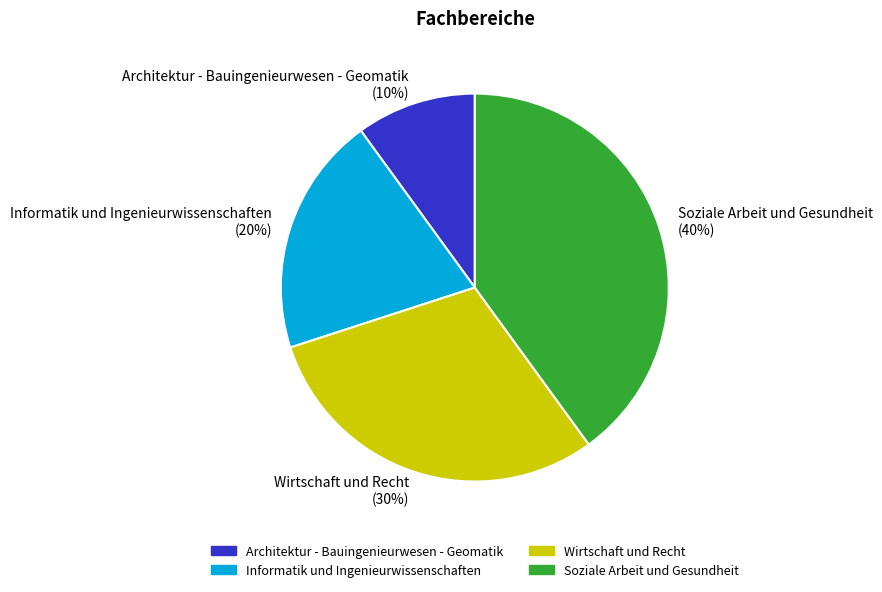

How many slices are in this pie chart?

4